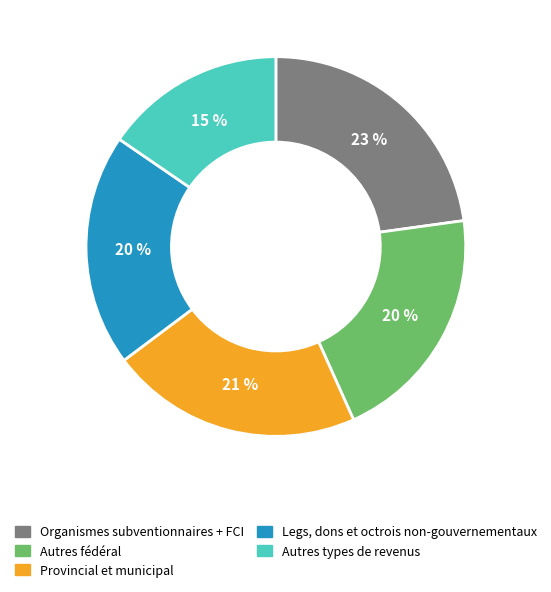

Is there any slice that represents more than half of the pie?

No